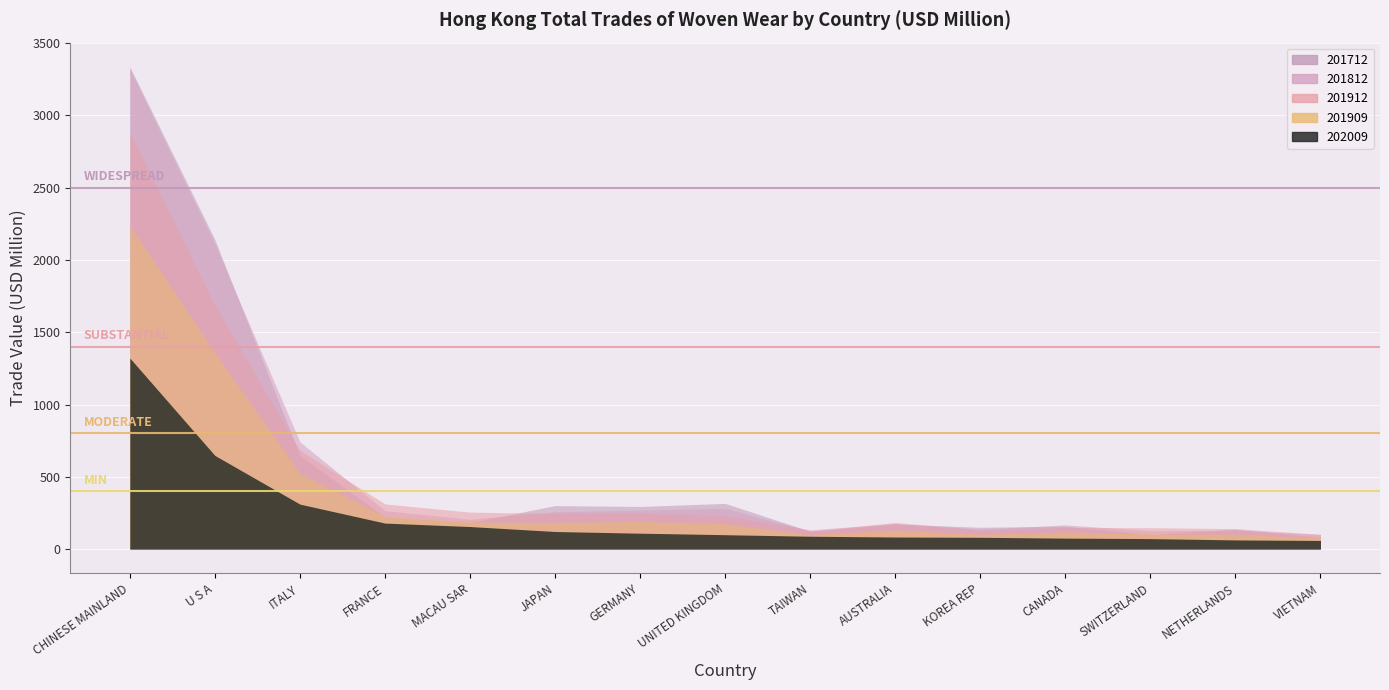

The value of 201712 at MACAU SAR is 80.8. True or false?

False